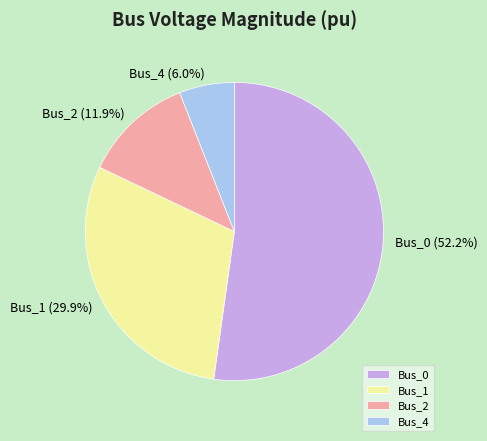

How many slices are in this pie chart?

4